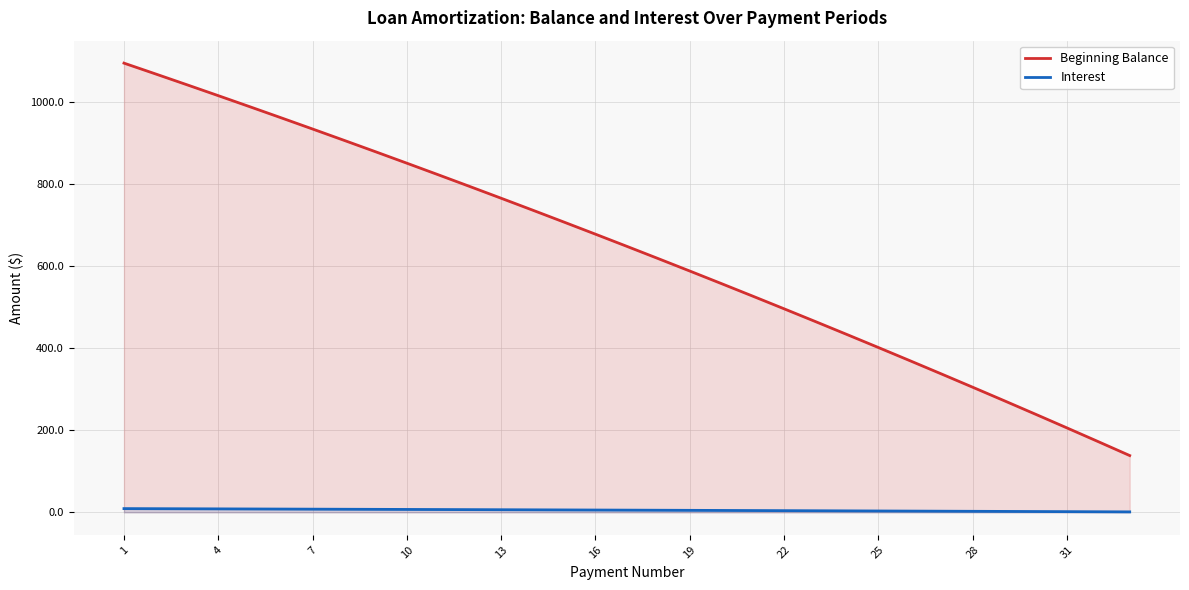

True or false: Interest and Beginning Balance cross at least once.

False